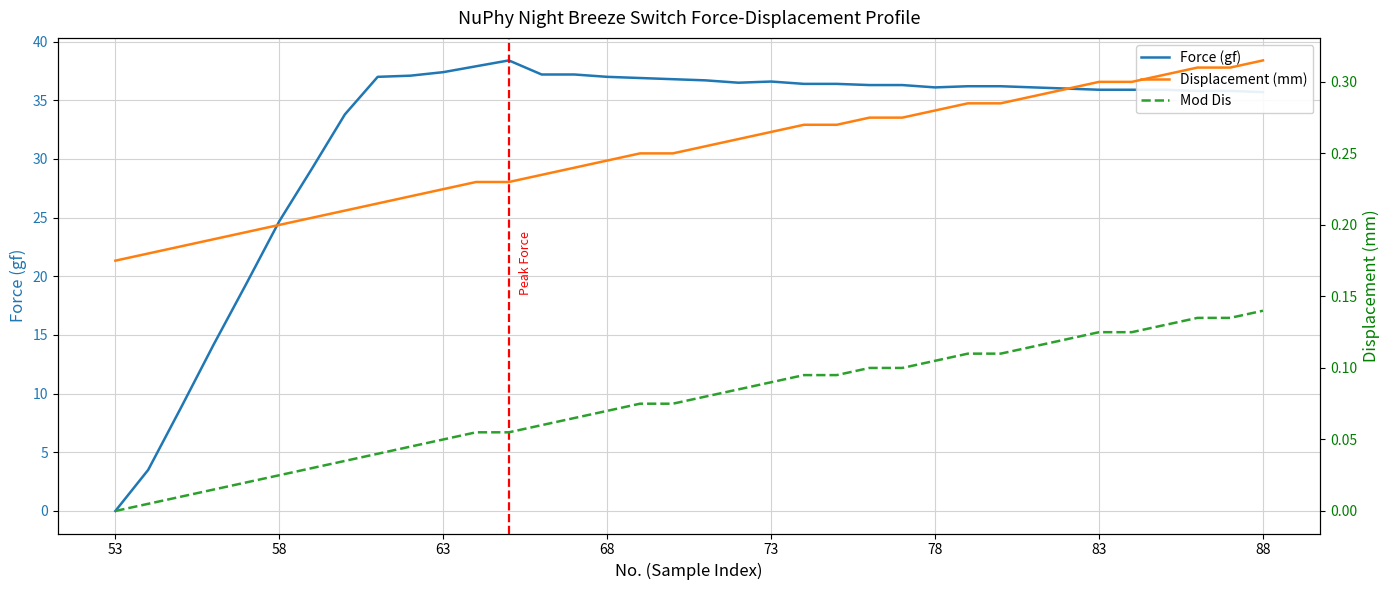

Which category has the lowest value across all series?

53